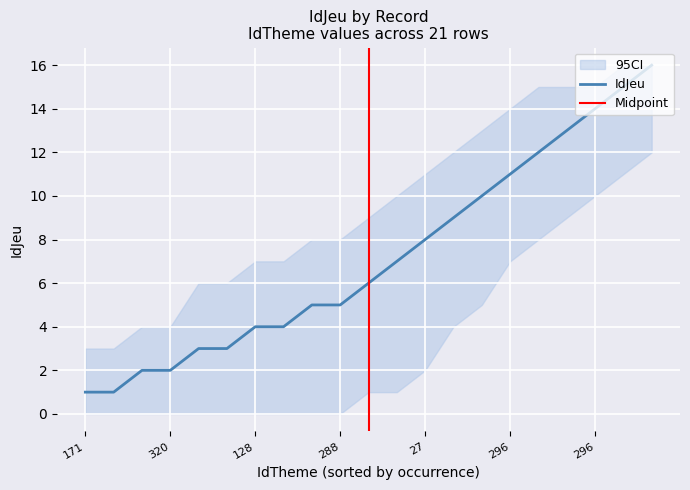

What is the label of the 2nd point from the left?

163